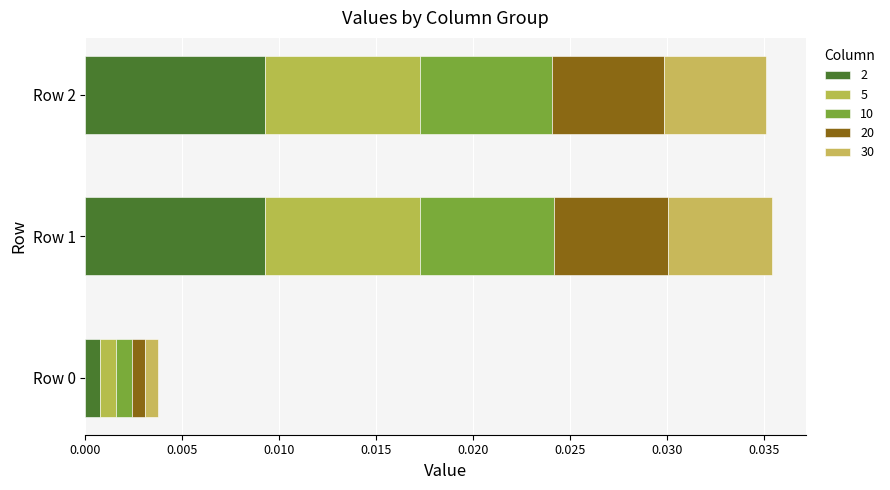

What are all the series names shown in the legend?

2, 5, 10, 20, 30